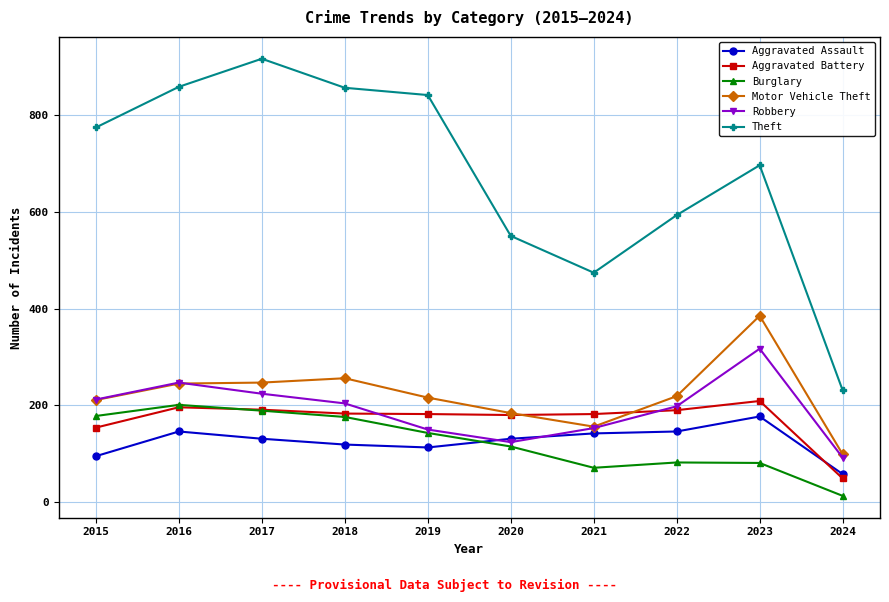

Which series has the widest spread of values?

Theft